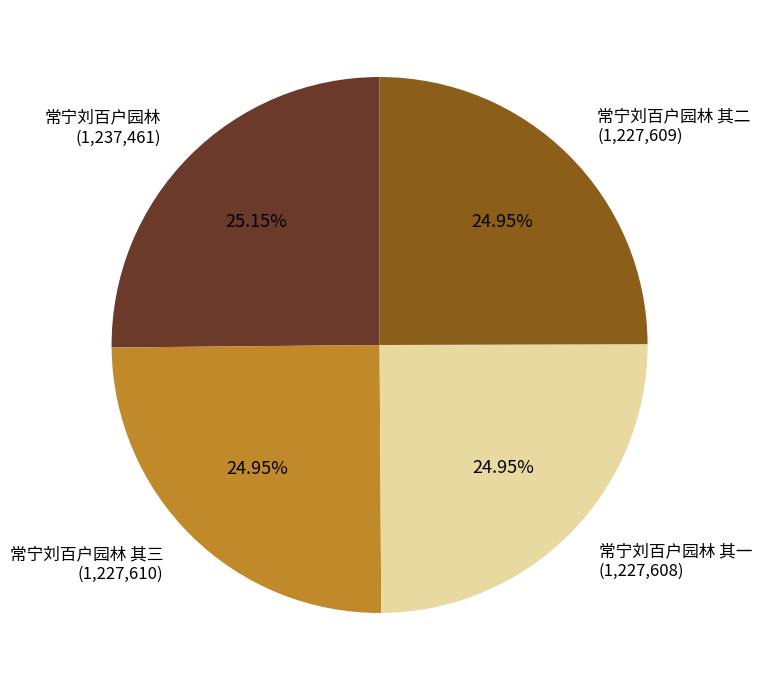

Combined, do 常宁刘百户园林 其一 and 常宁刘百户园林 其三 account for over 50%?

No